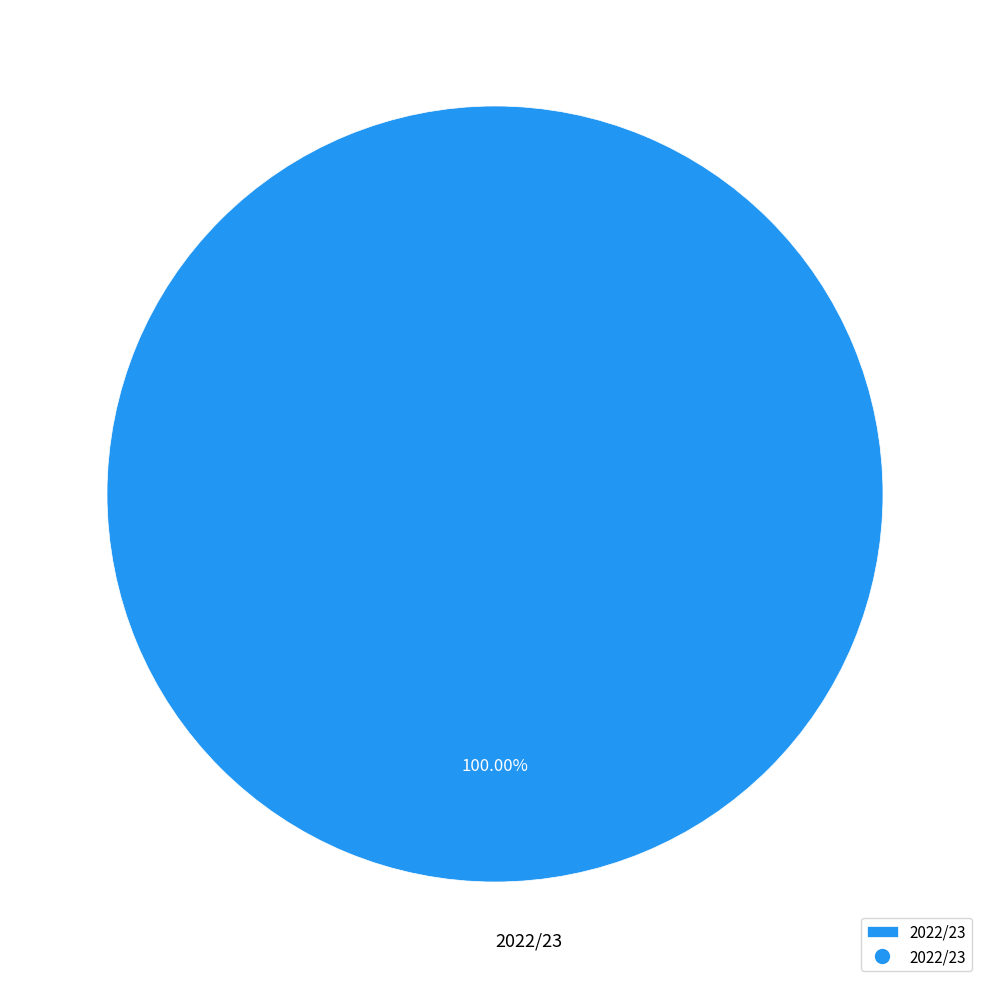

Rank the categories by value from highest to lowest.

2022/23